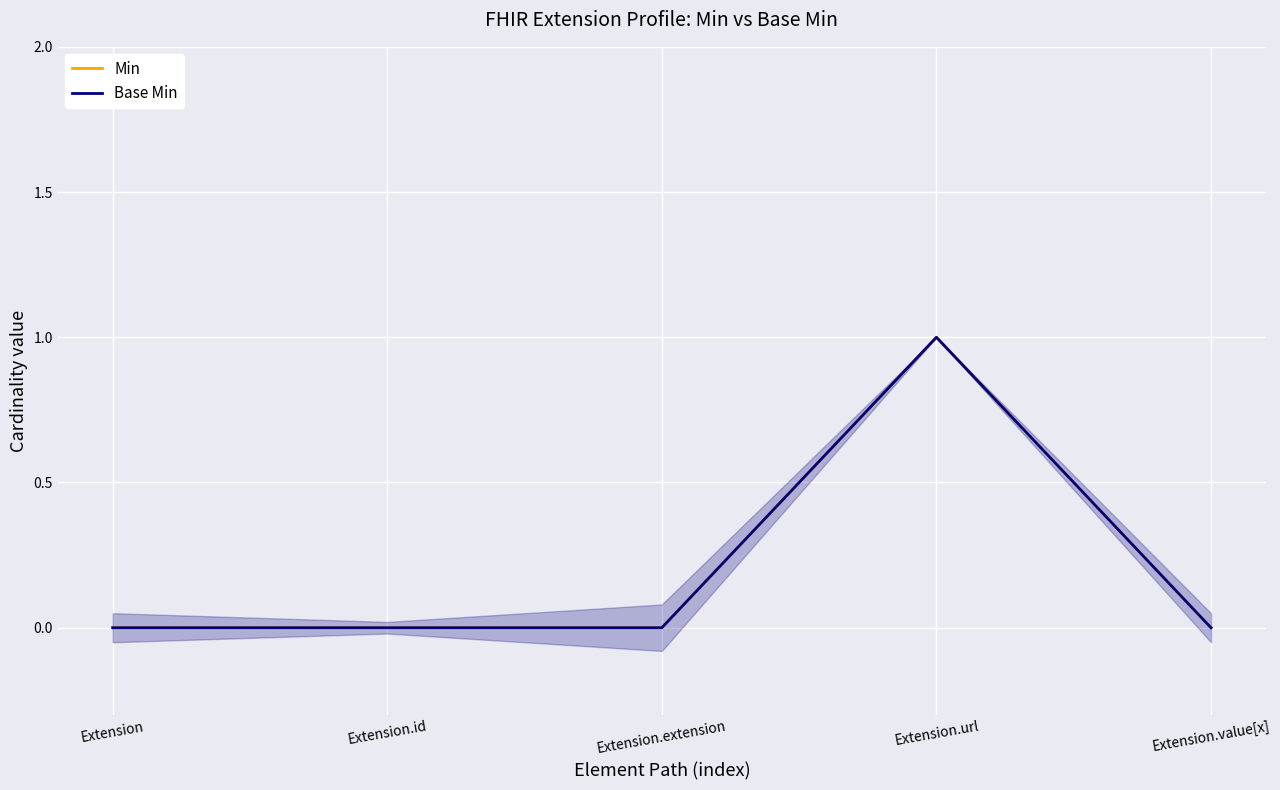

What is the difference between the maximum and minimum values in the Base Min series?

1